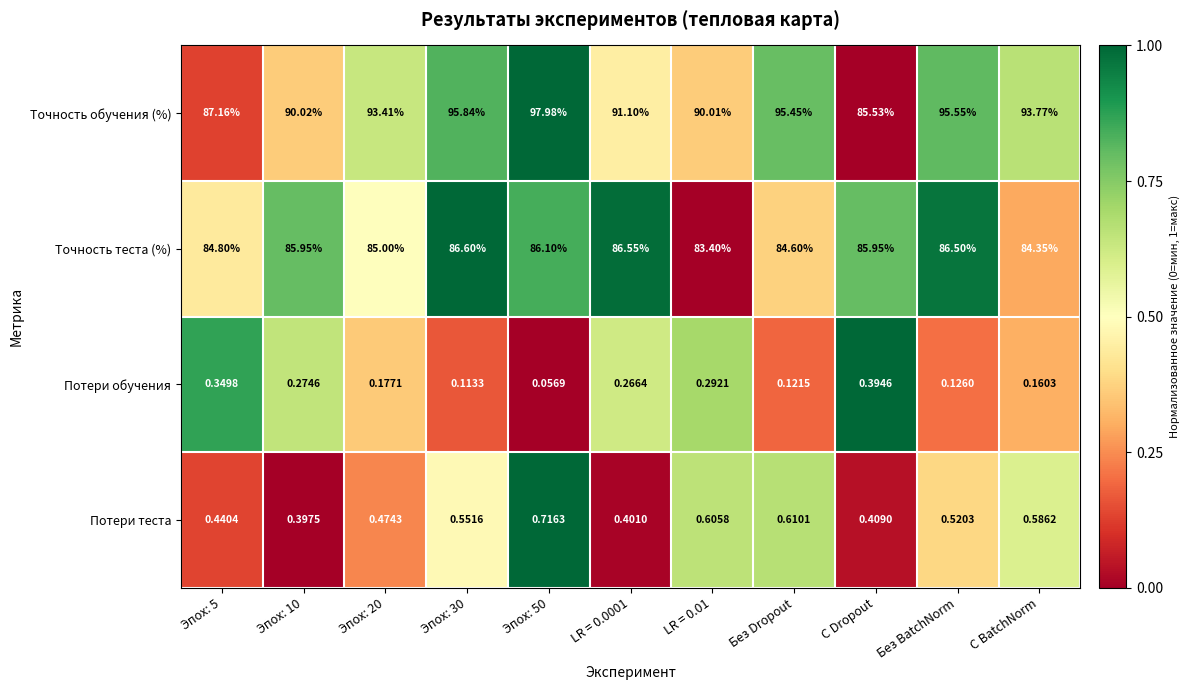

Between LR = 0.01 and С Dropout, which series saw the biggest shift?

Точность обучения (%)